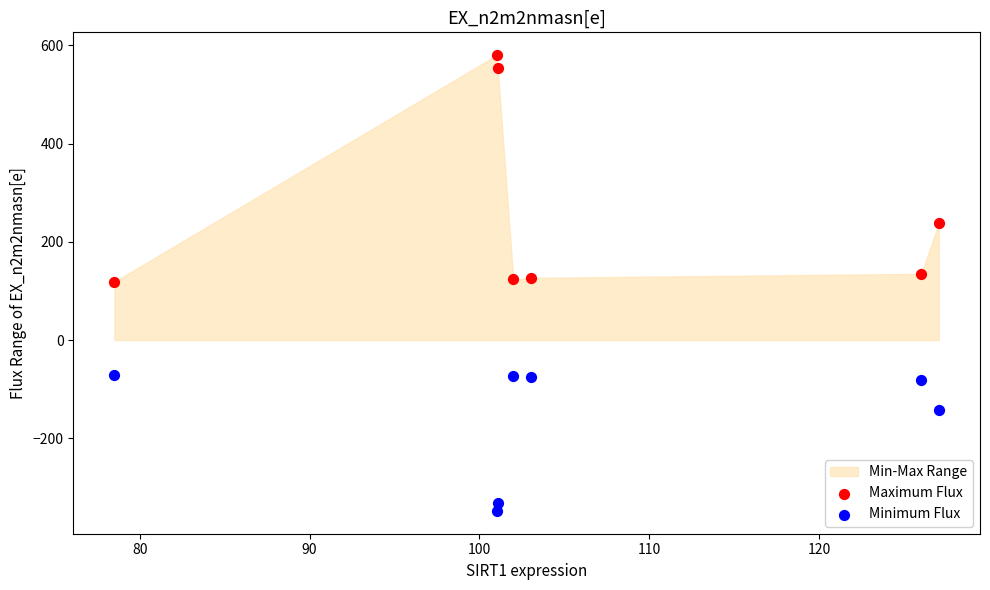

In the Minimum Flux series, what Y value is closest to -209?

-142.4